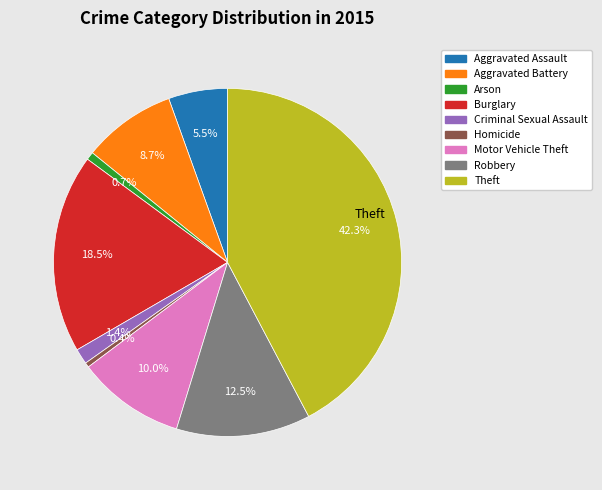

Is the sum of Aggravated Battery and Homicide greater than half?

No